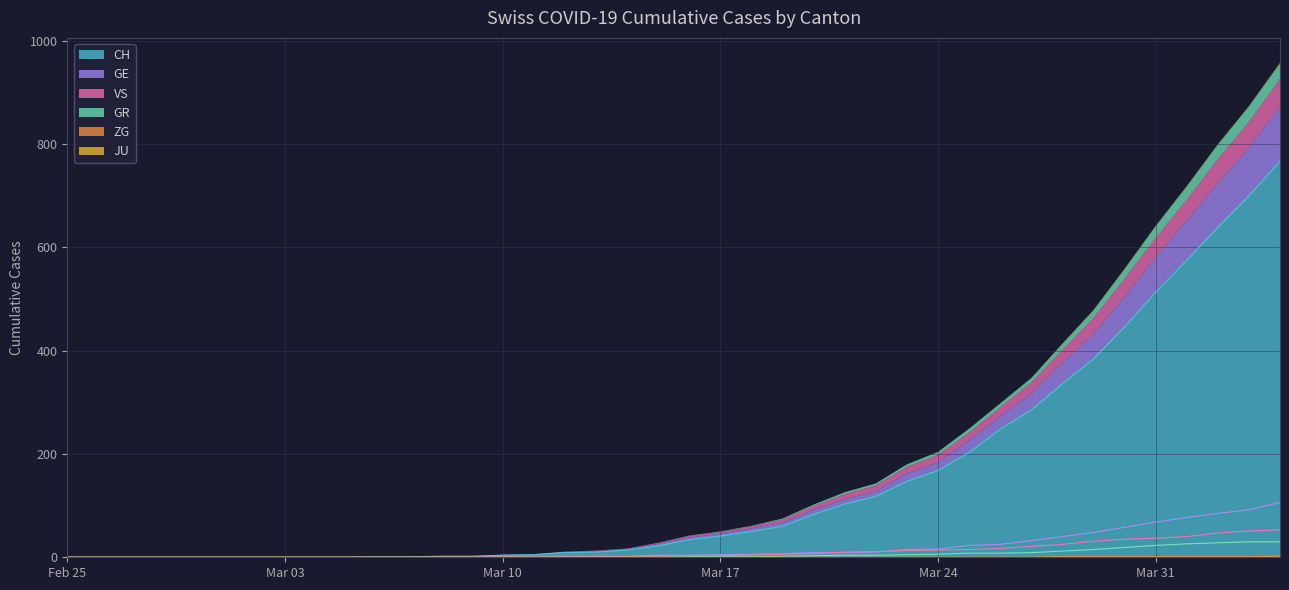

At how many categories does at least one series exceed 629?

3